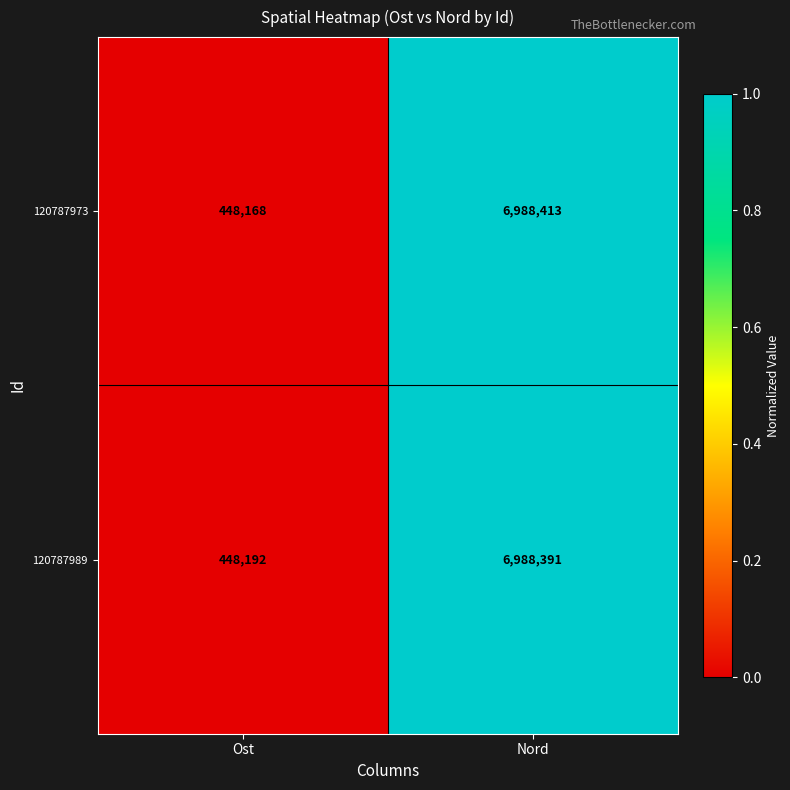

What is the sum of all 120787973 values?

7436581